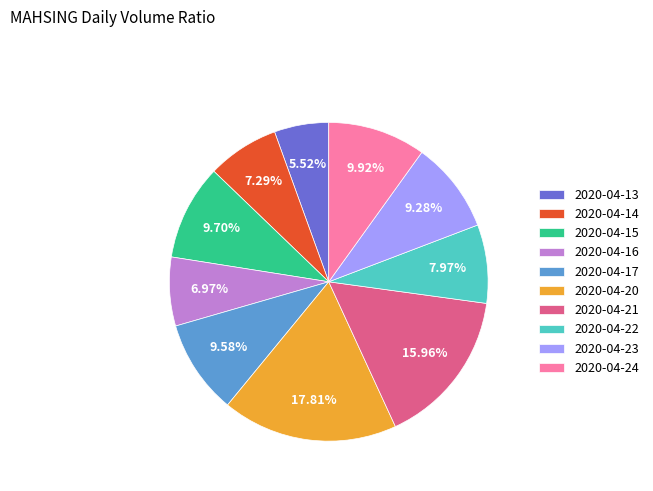

Does 2020-04-24 represent more than half of the total?

No